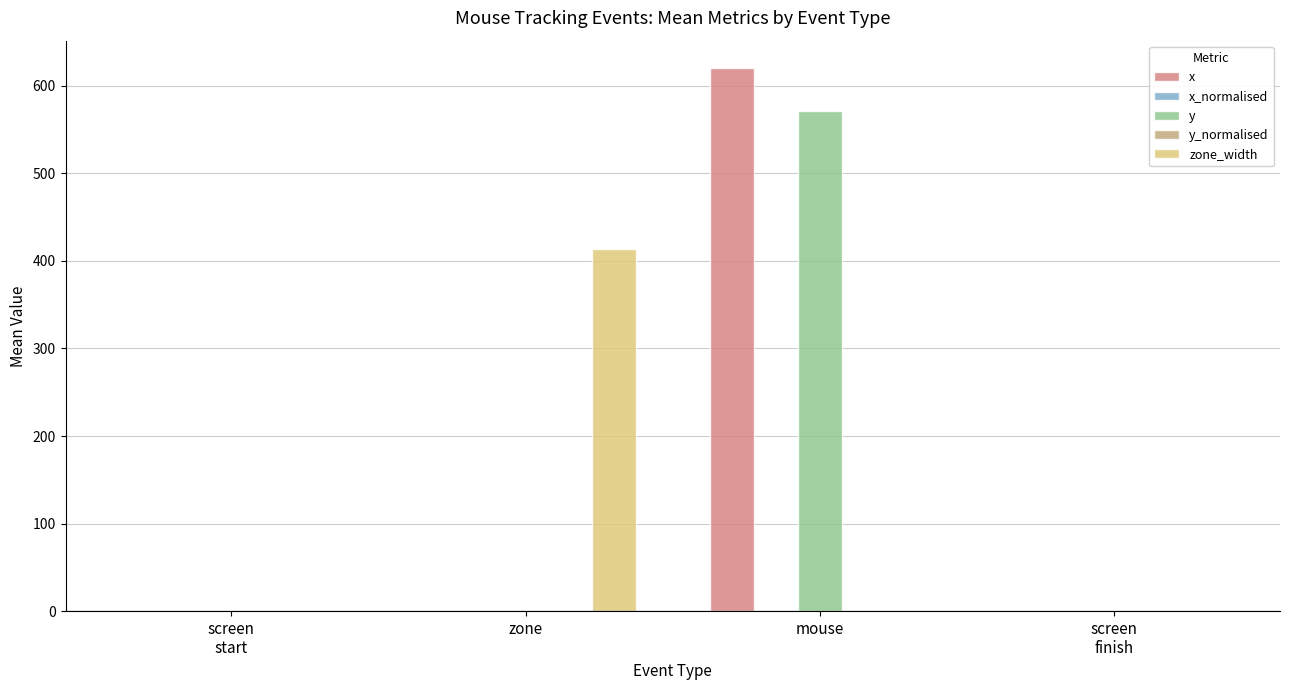

How many categories are shown in the chart?

4